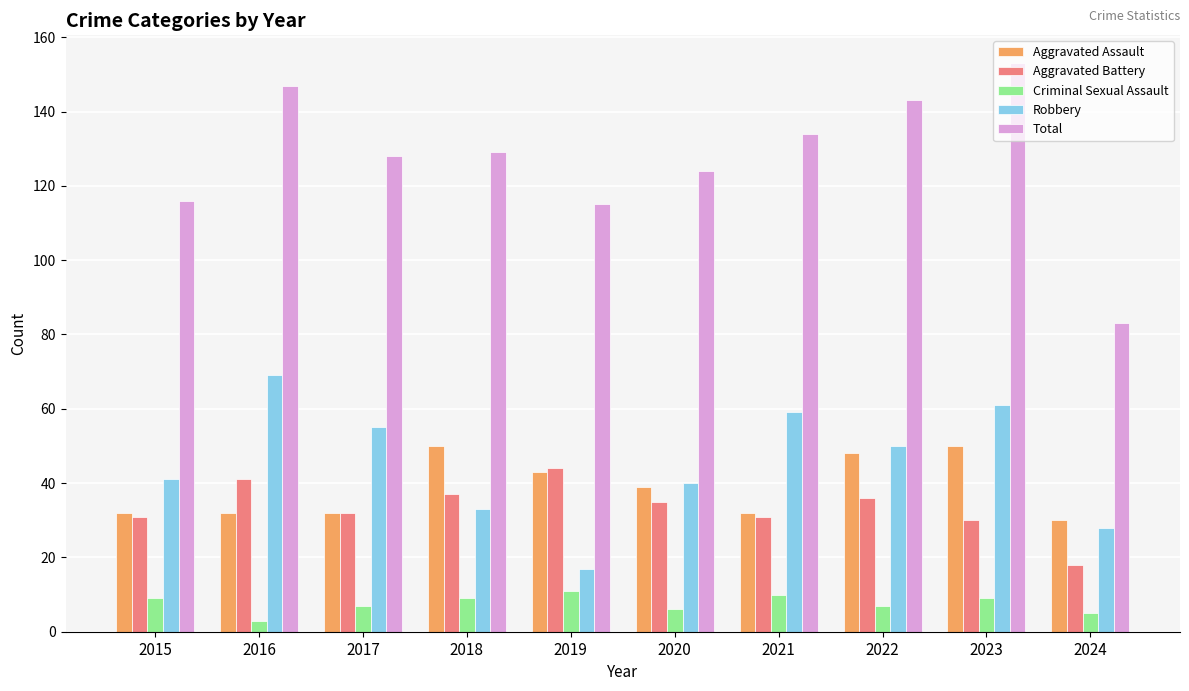

What is the total value across all series at 2016?

292